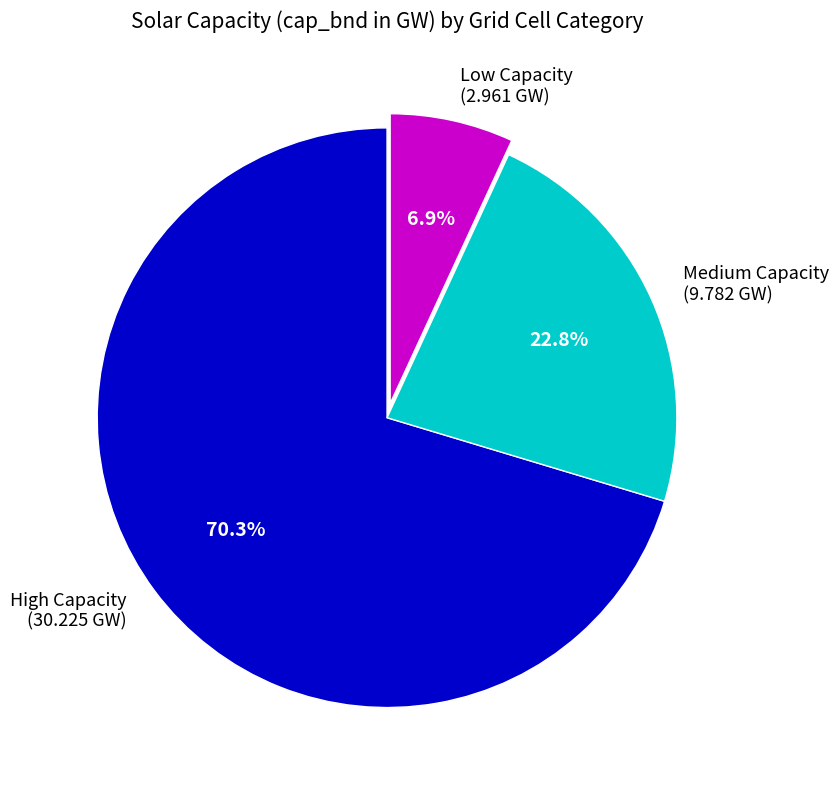

How many segments does this pie chart have?

3